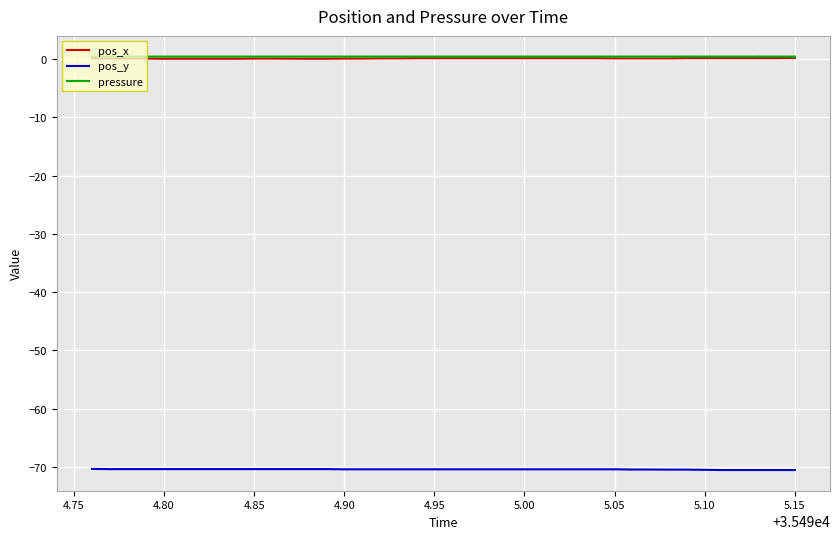

What is the lowest value of the pos_x series?

0.1